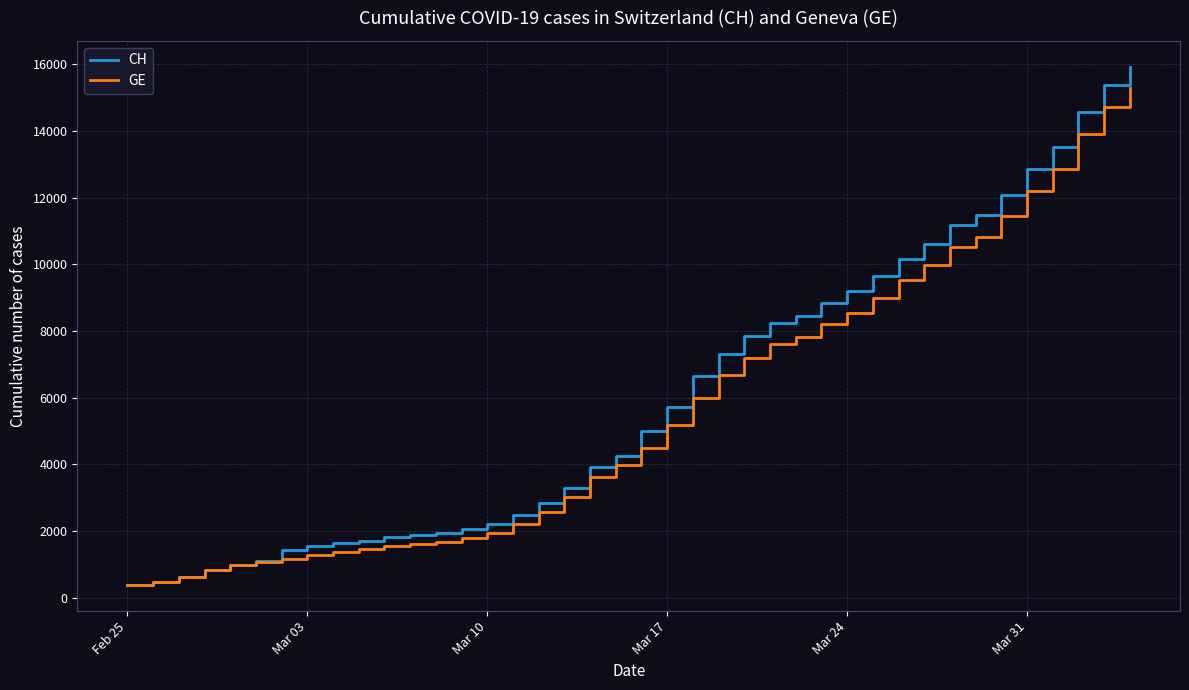

Count the number of data series in this chart.

2